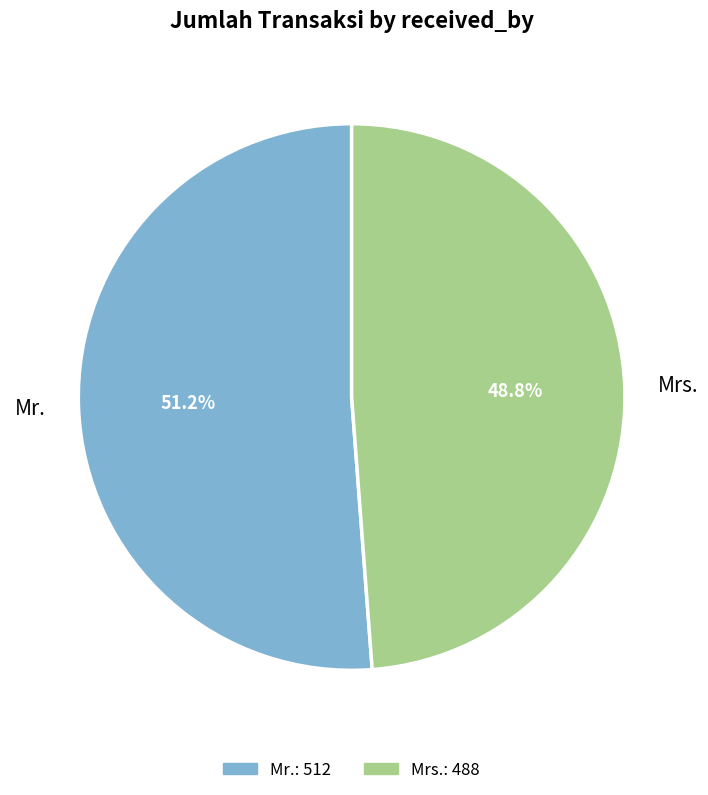

Is there any slice that represents more than half of the pie?

Yes